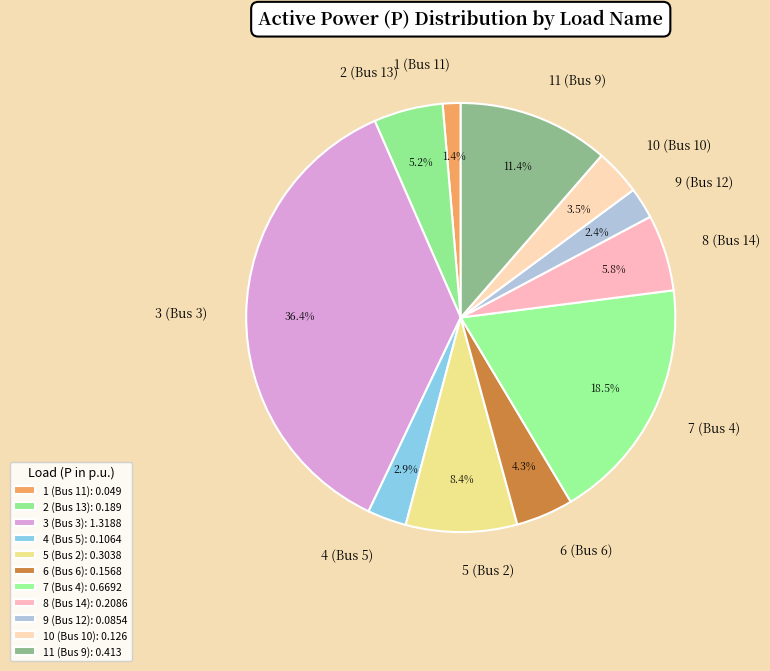

Which slice is the smallest?

1 (Bus 11)